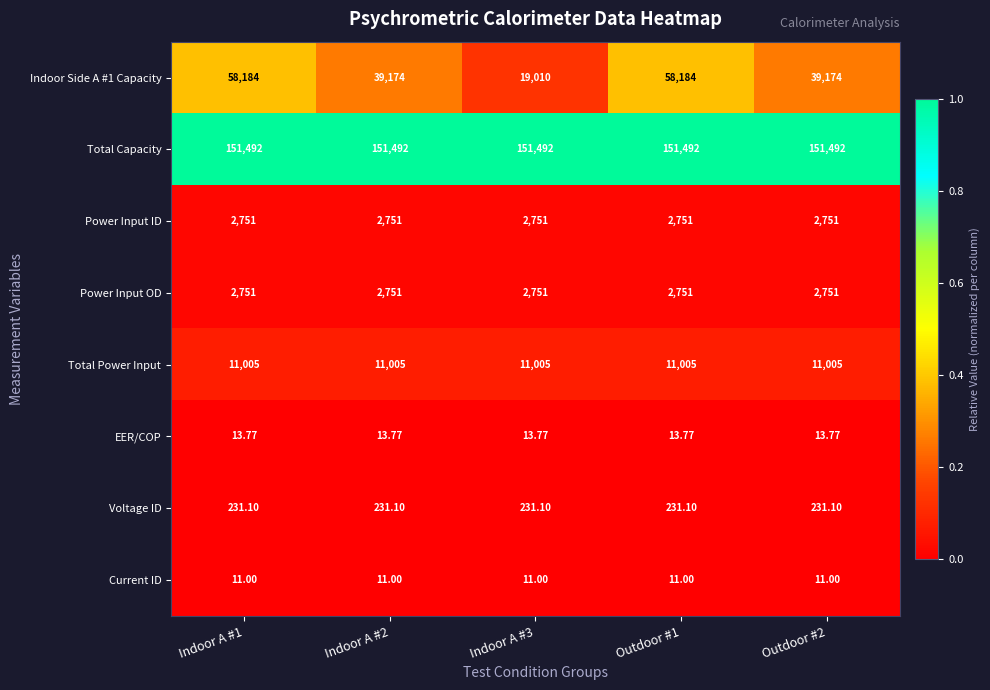

What is the greatest value displayed?

151492.0